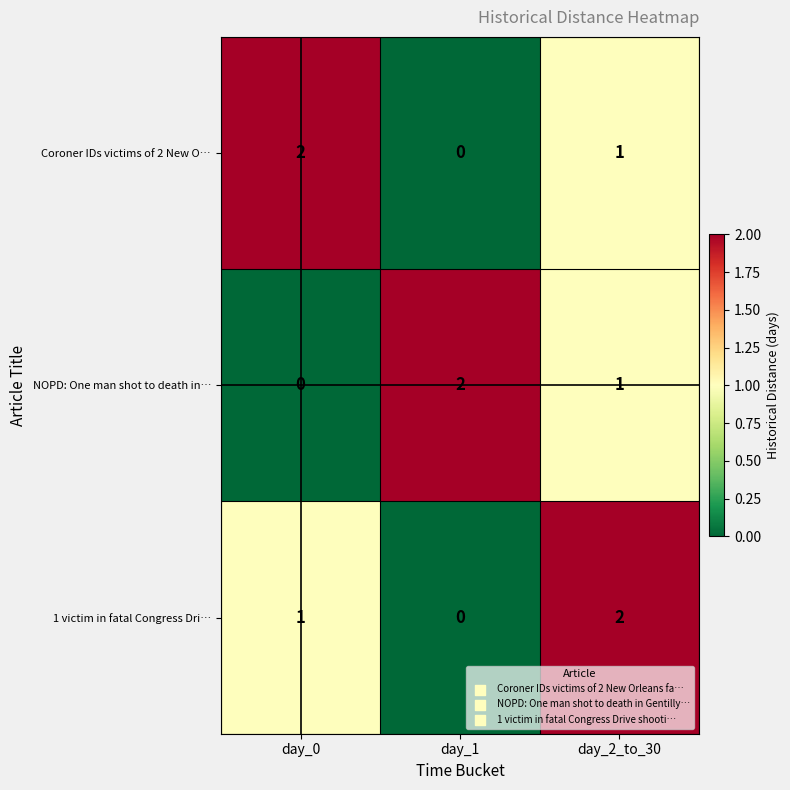

What is the difference between the highest and lowest values at day_2_to_30?

1